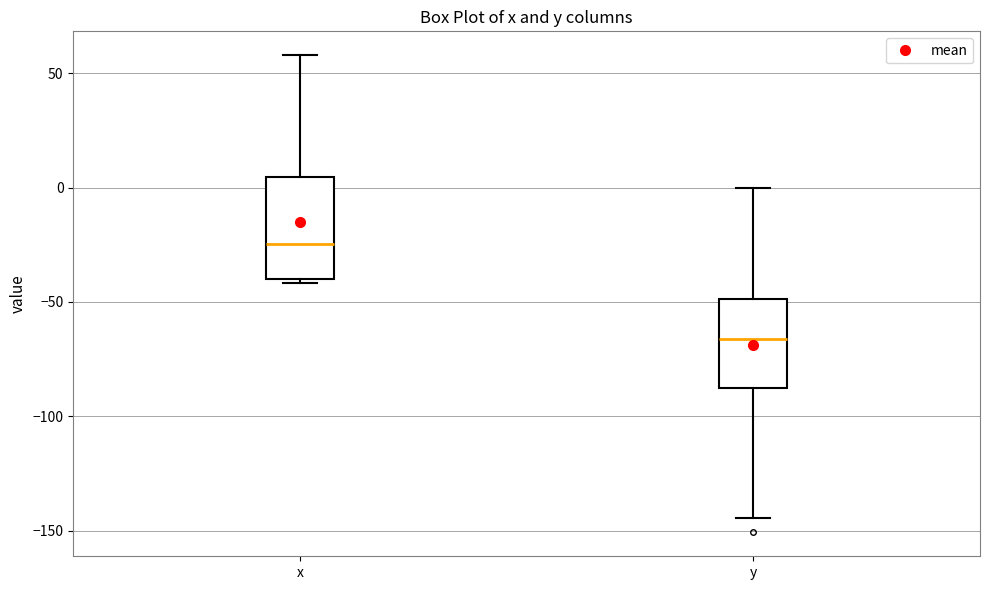

Reading left to right, transcribe this box plot: for each box, give where its median line is, the range the box spans, and where its two whiskers end, as read against the y-axis. The values are not printed on the chart, so give them approximately, as read against the axis.

x: median -25, box -40 to 5, whiskers -40 (just below the box's lower edge) to 60
y: median -65, box -90 to -50, whiskers -145 to 0